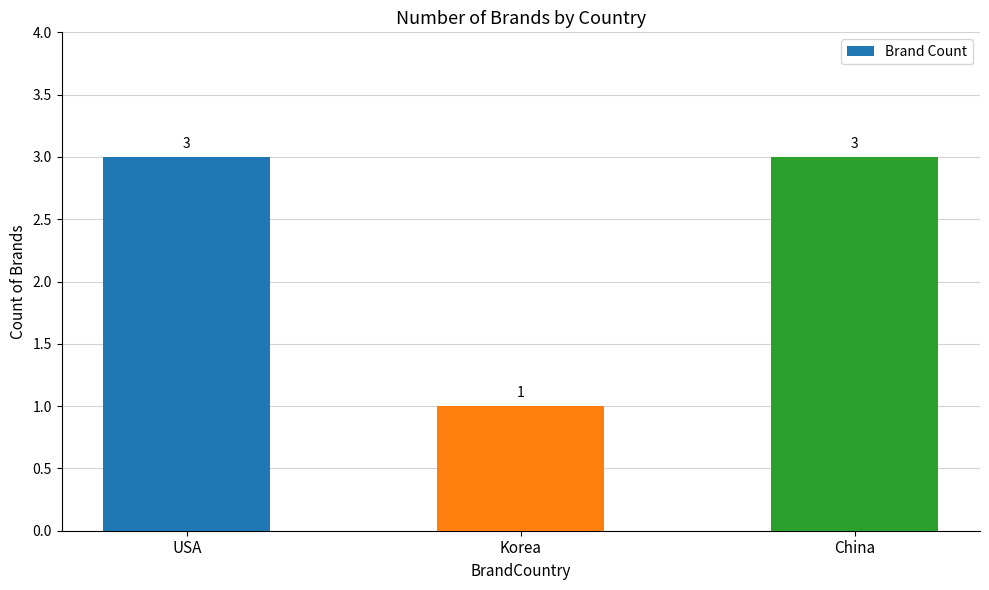

Which label corresponds to the smallest value in the chart?

Korea